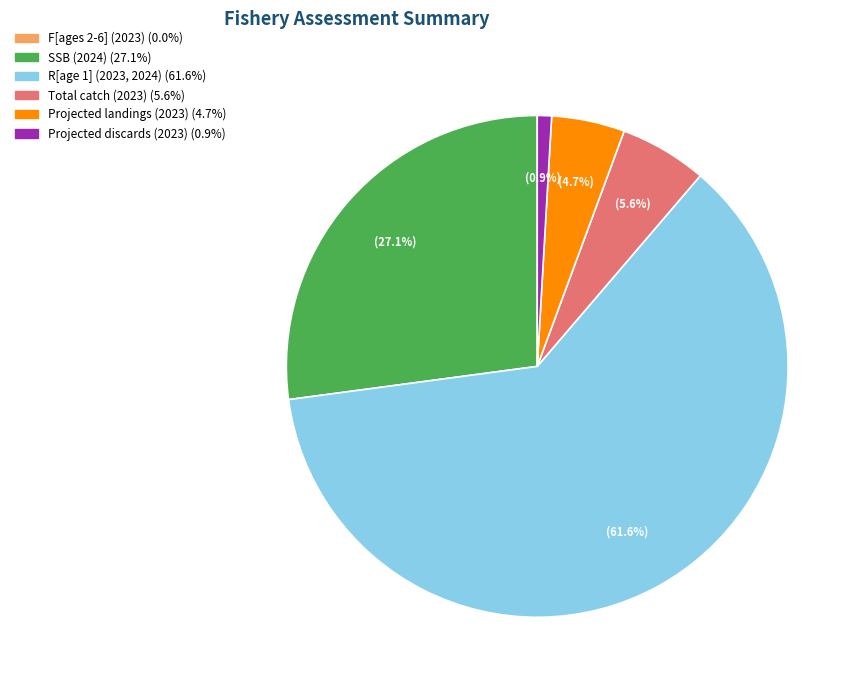

Combined, what portion of the pie is Total catch (2023) and SSB (2024)?

32.7%